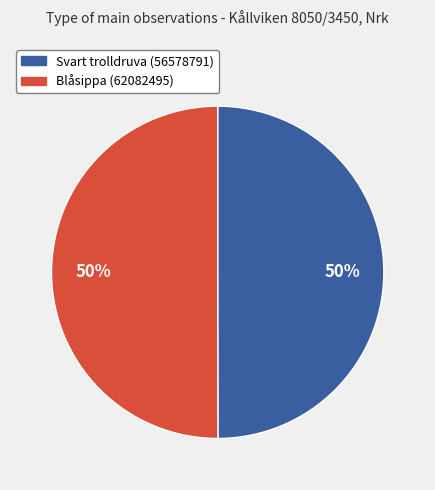

Combined, do Svart trolldruva (56578791) and Blåsippa (62082495) account for over 50%?

Yes